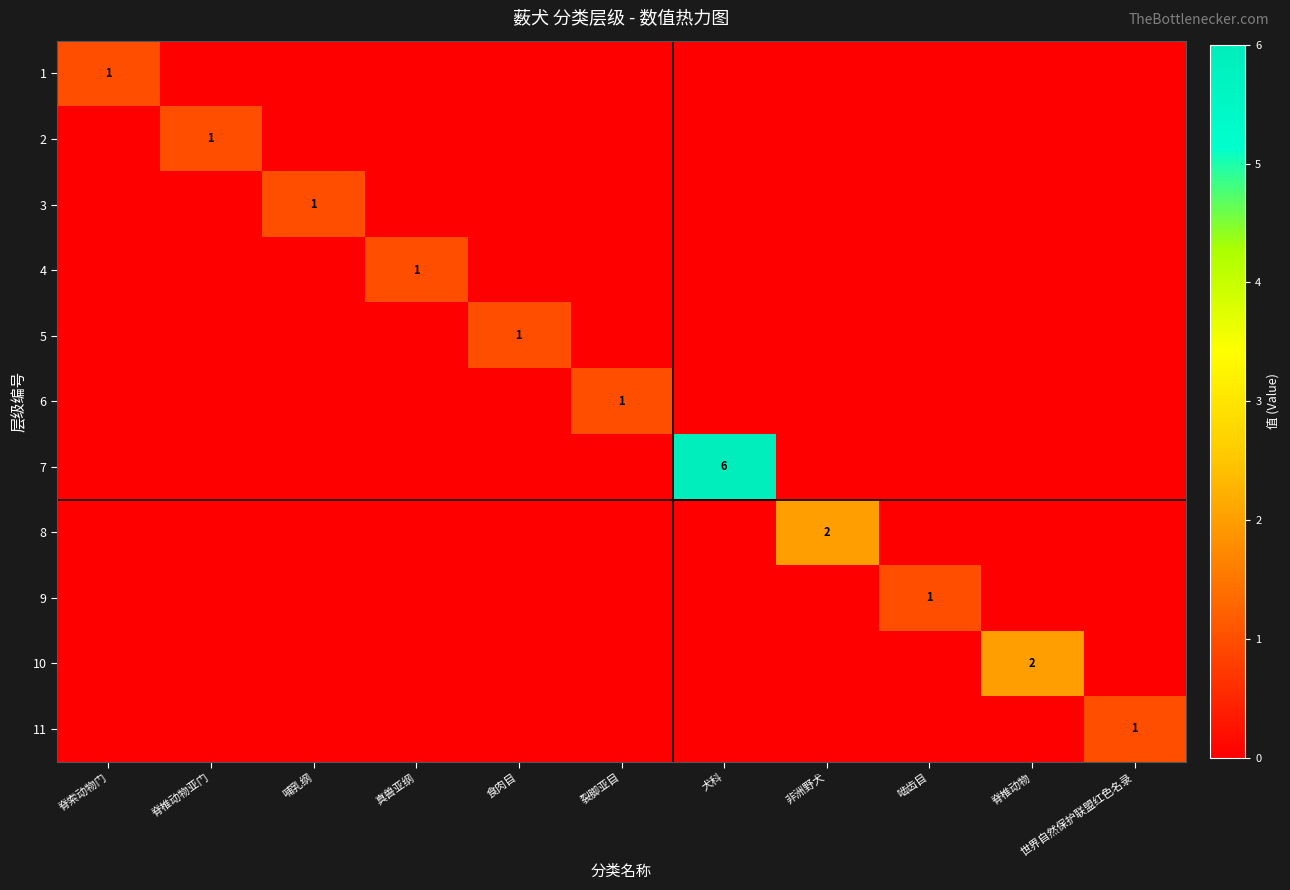

True or false: 4 has a value of 1 at 真兽亚纲.

True